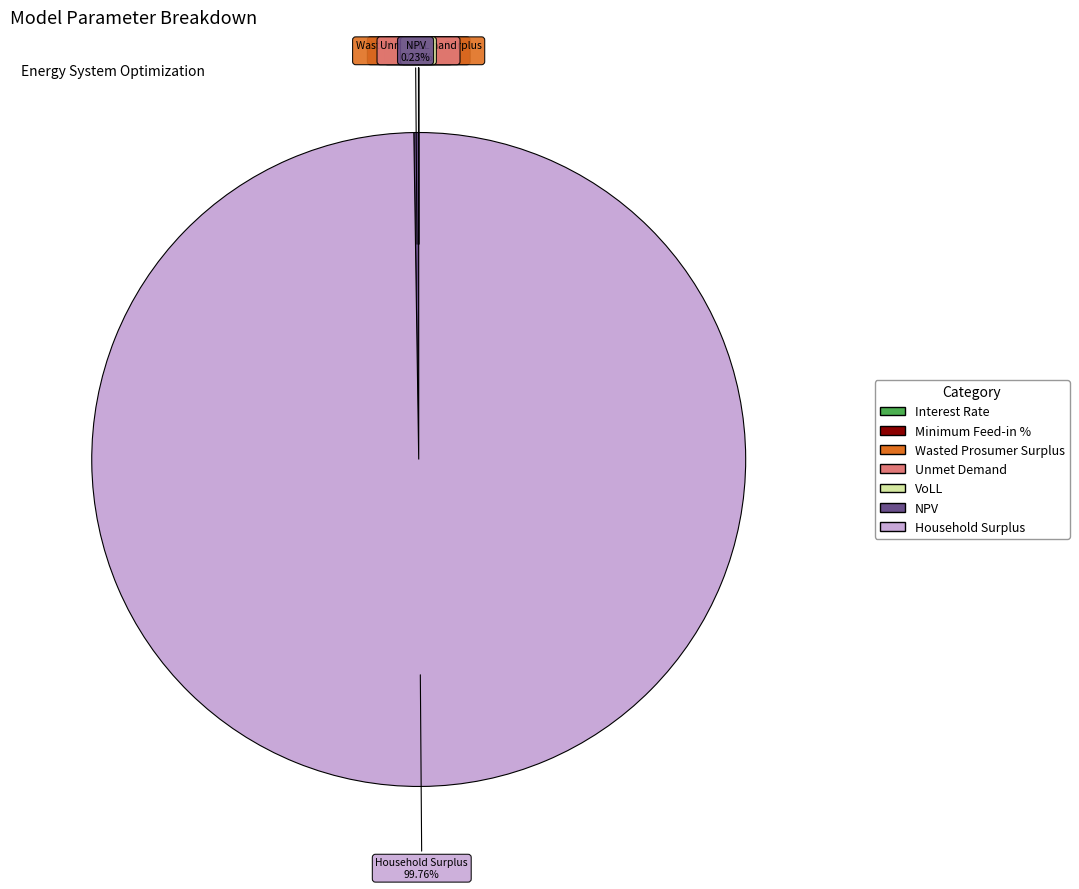

What is the largest slice in the pie chart?

Household Surplus